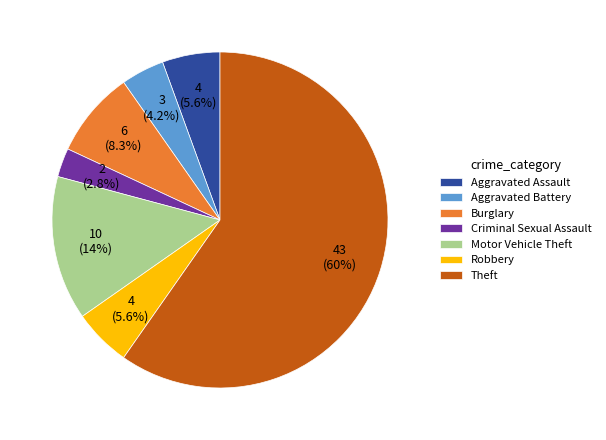

What is the ratio of the value at Aggravated Assault to the value at Criminal Sexual Assault?

2.0